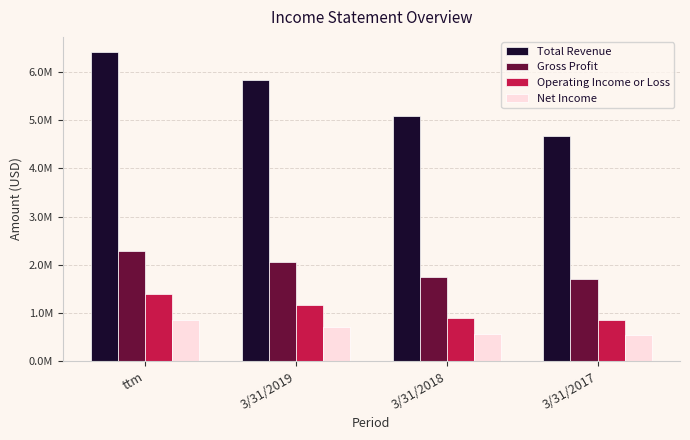

What are all the series names shown in the legend?

Total Revenue, Gross Profit, Operating Income or Loss, Net Income